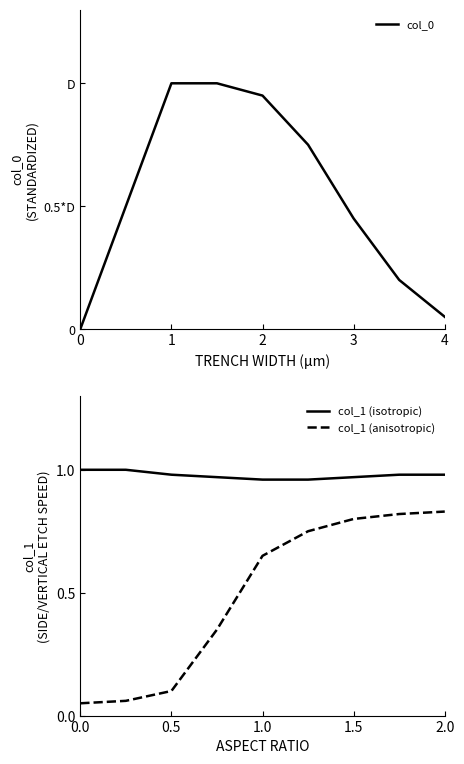

True or false: col_1 (anisotropic) has a value of 0.0 at 0.0.

False